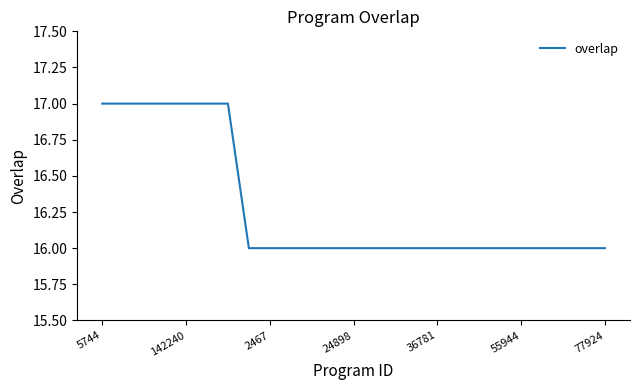

What is the maximum value shown in the chart?

17